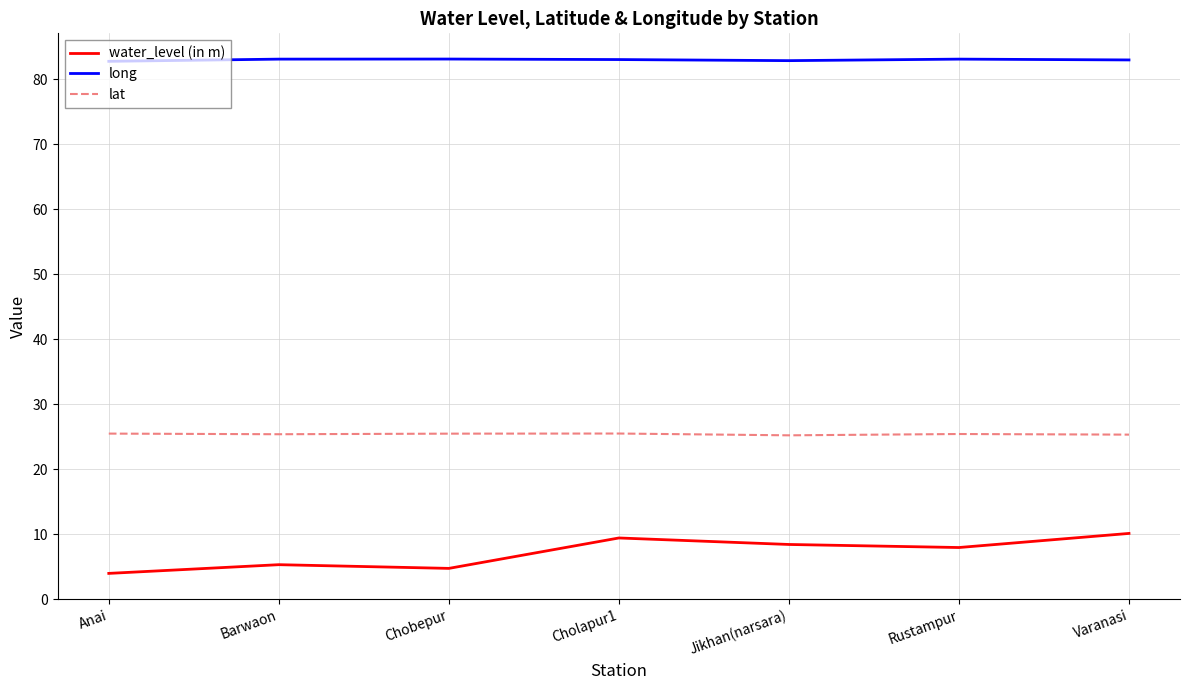

Where does the water_level (in m) series first go above 7?

Cholapur1